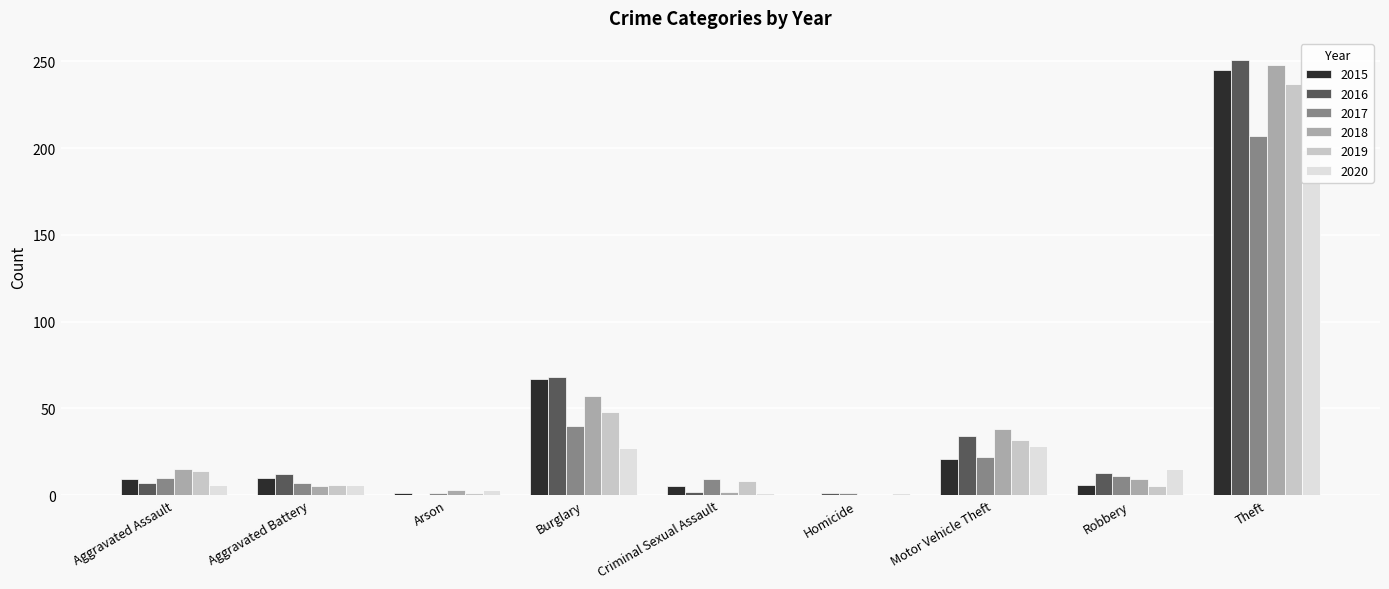

What is the maximum value for 2016?

251